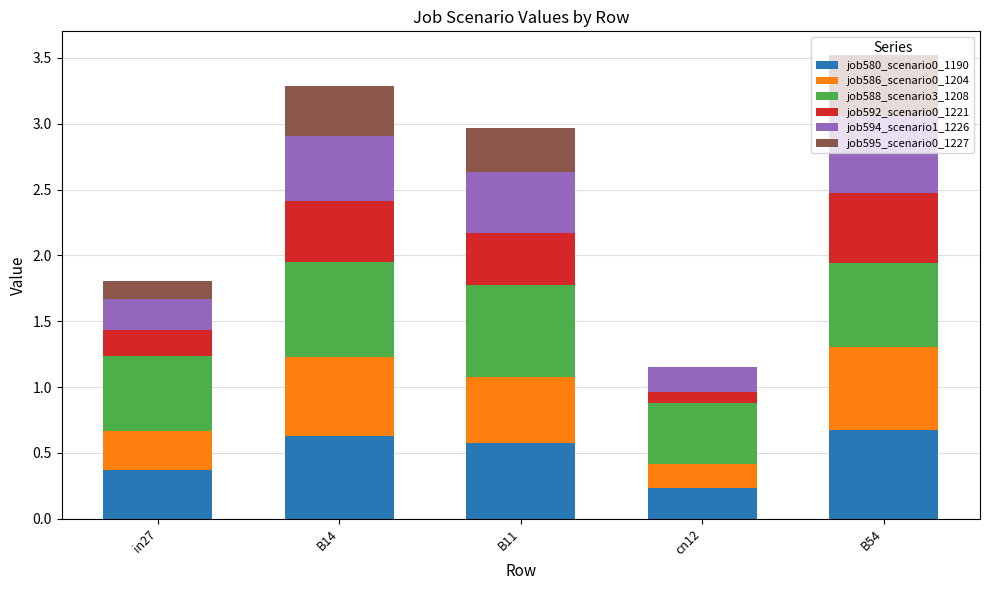

True or false: job580_scenario0_1190 has a value of 0.4 at cn12.

False